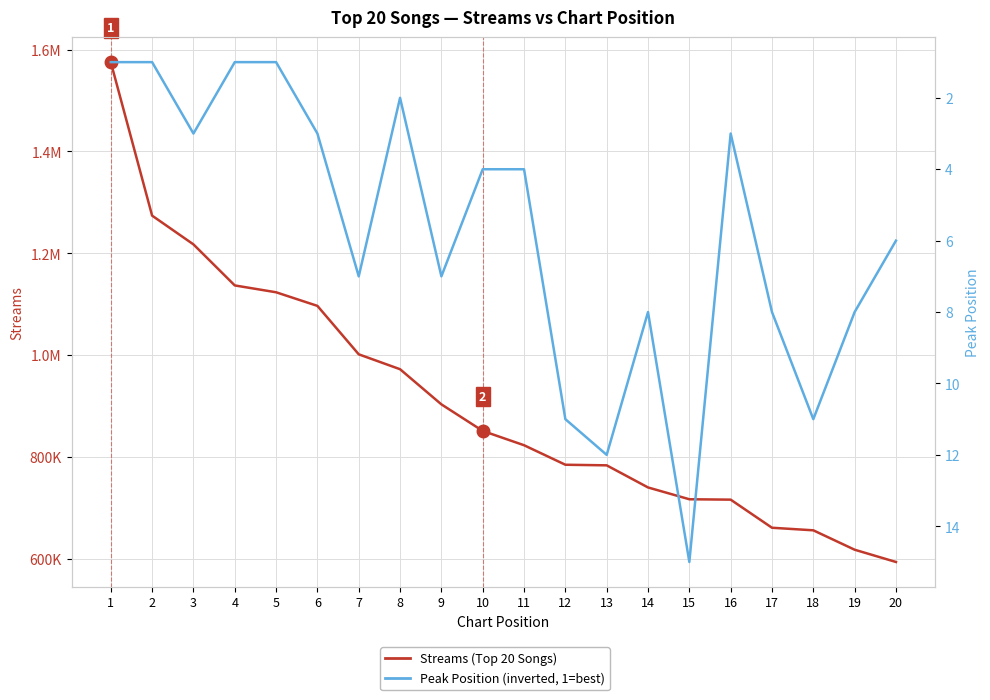

Where is Streams (Top 20 Songs) nearest to the value 1084787?

6